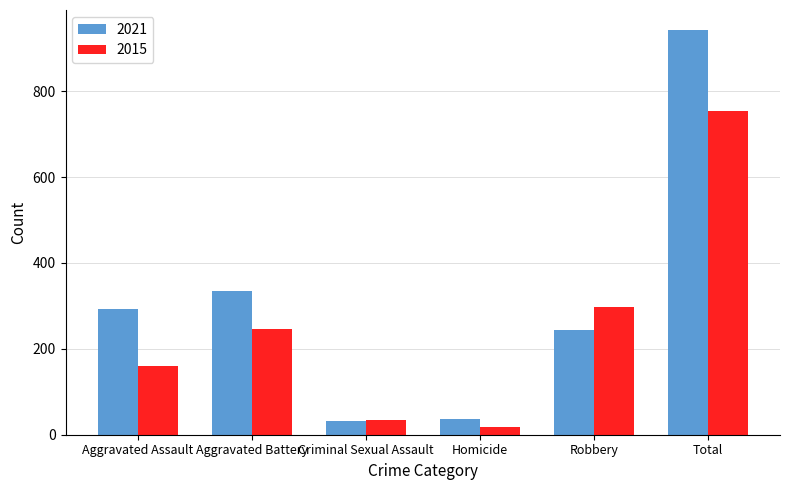

What is the highest value of the 2021 series?

942